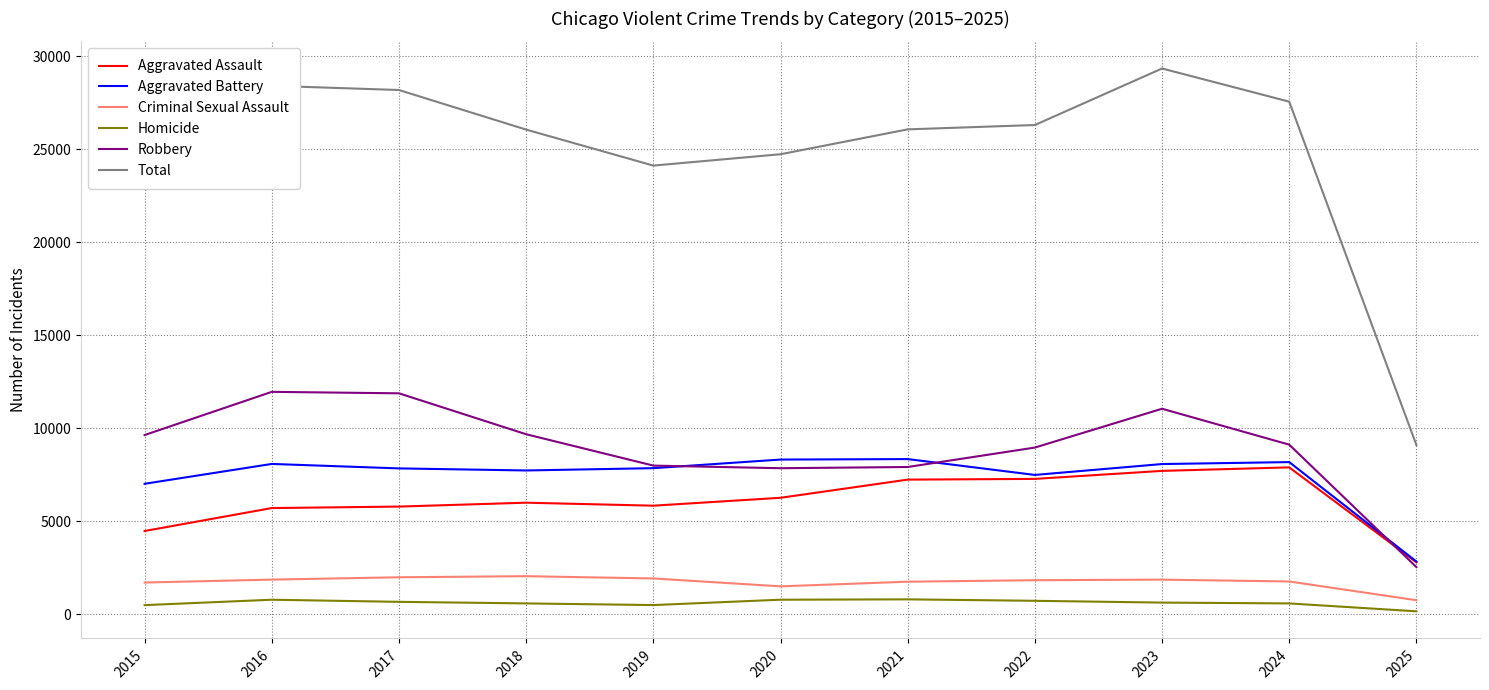

List the series in order of their peak value, highest first.

Total, Robbery, Aggravated Battery, Aggravated Assault, Criminal Sexual Assault, Homicide